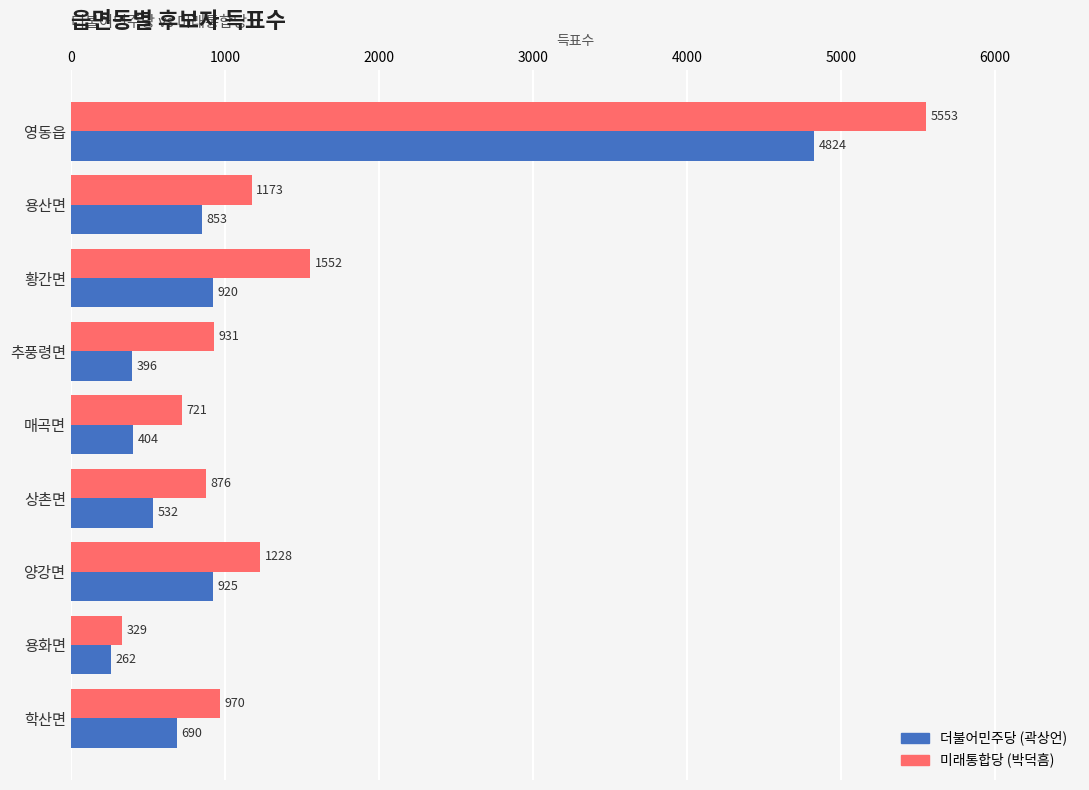

What is the sum of all 미래통합당 (박덕흠) values?

13333